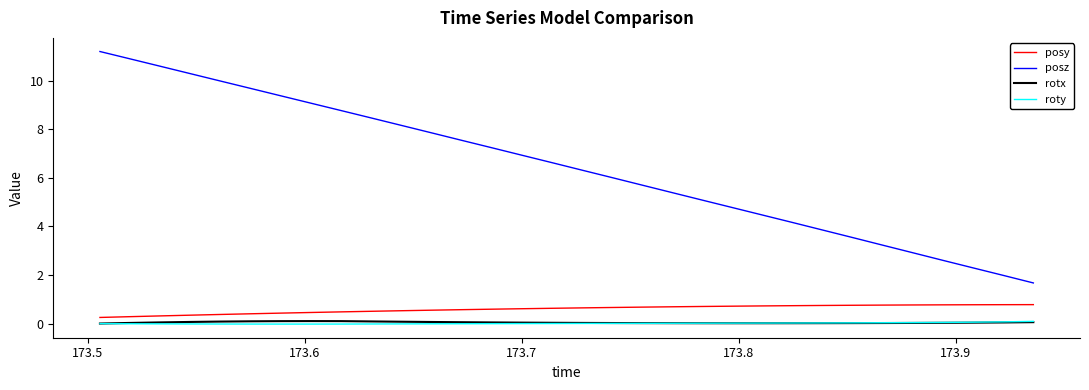

What is the greatest value displayed?

11.2